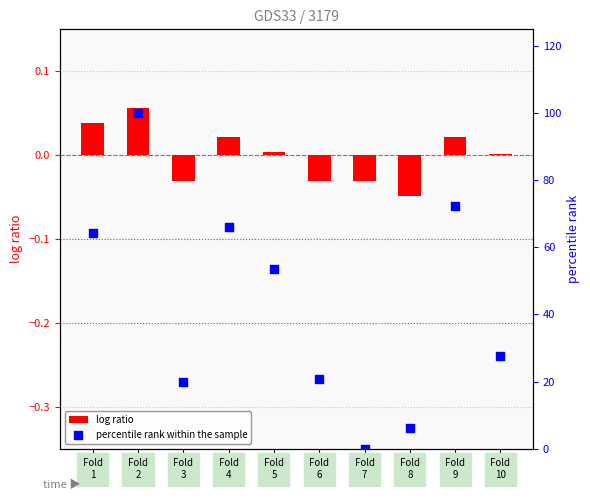

At how many categories does at least one series exceed 17?

8